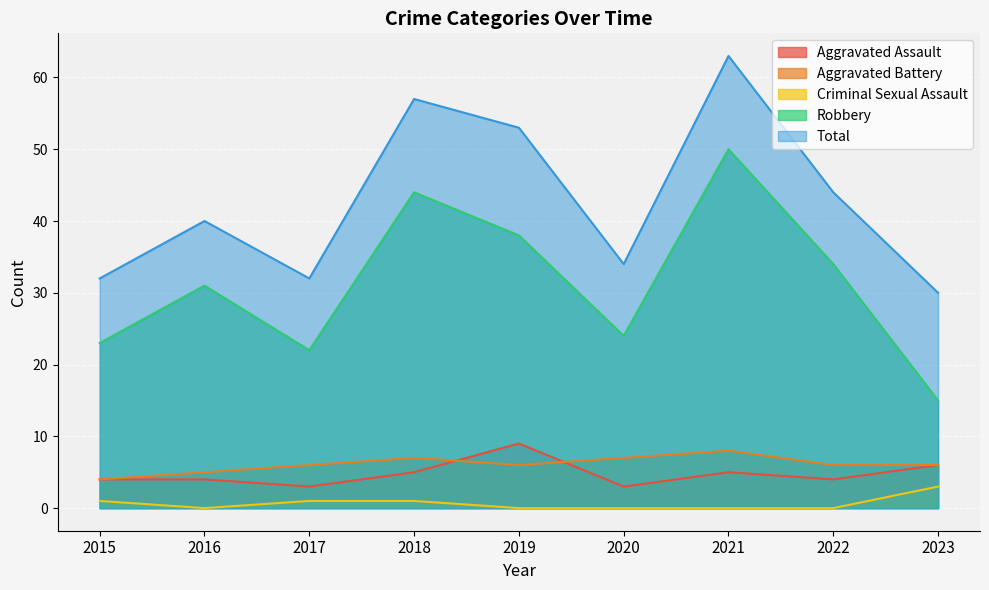

Does the chart display data point markers on the line(s)?

No